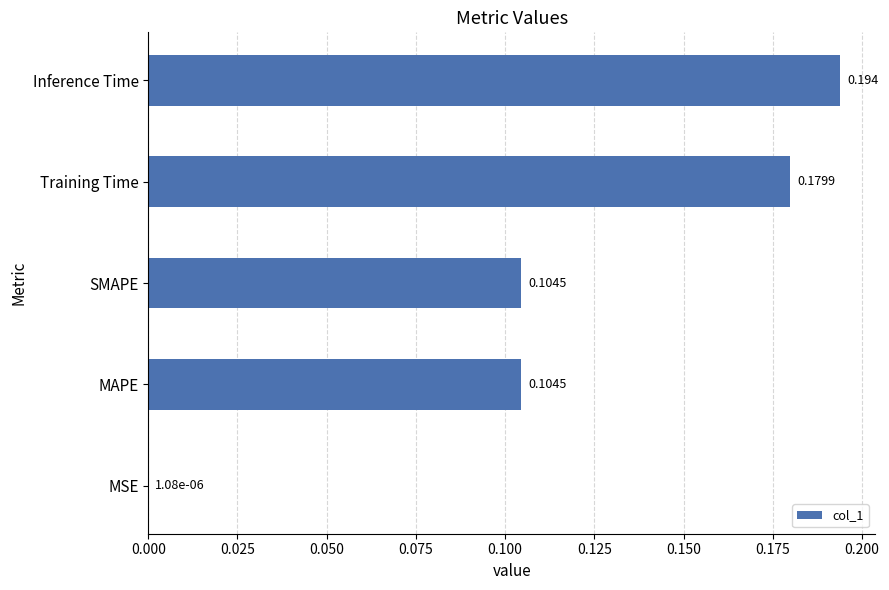

Where is the data nearest to the value 0?

MSE